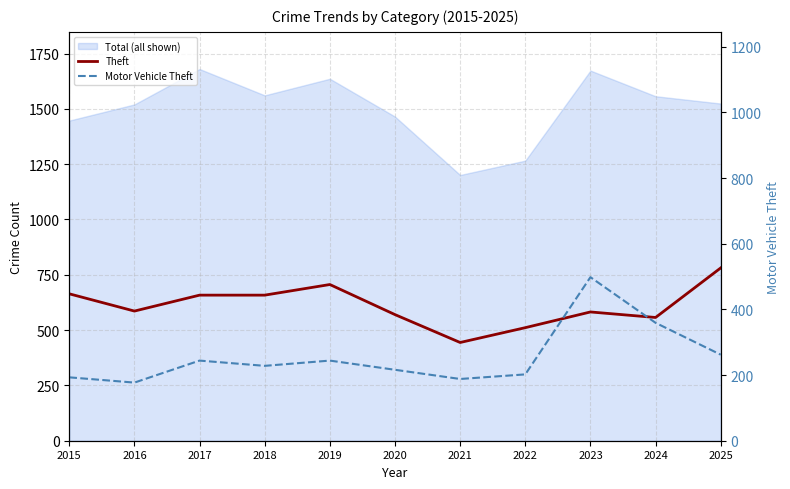

What is the approximate value of Motor Vehicle Theft at 2016?

177